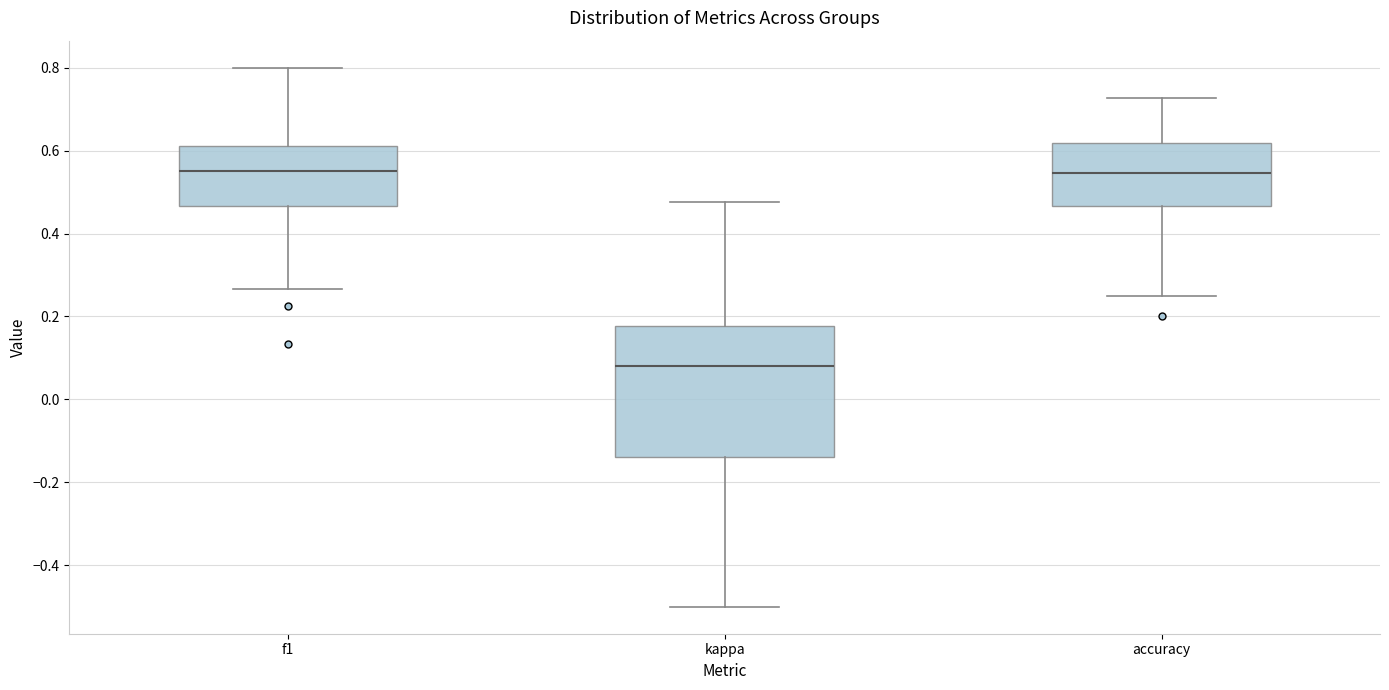

Which box has the lowest median line?

kappa